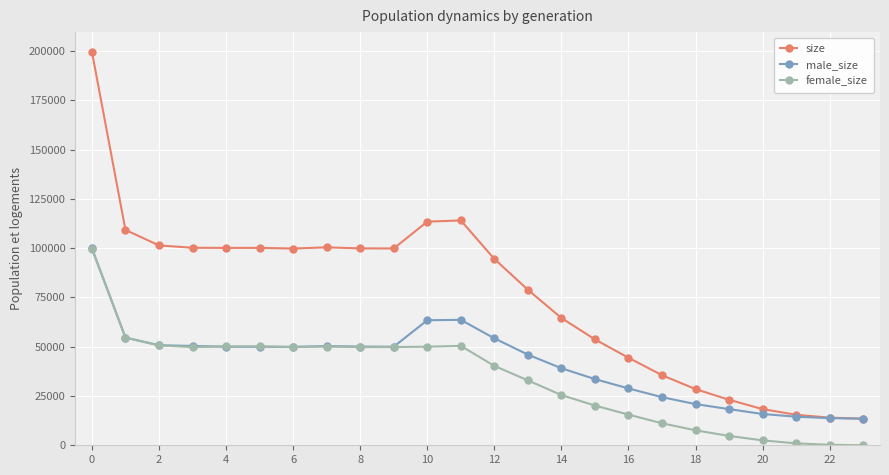

What is the difference between the maximum and second lowest values in the size series?

185642